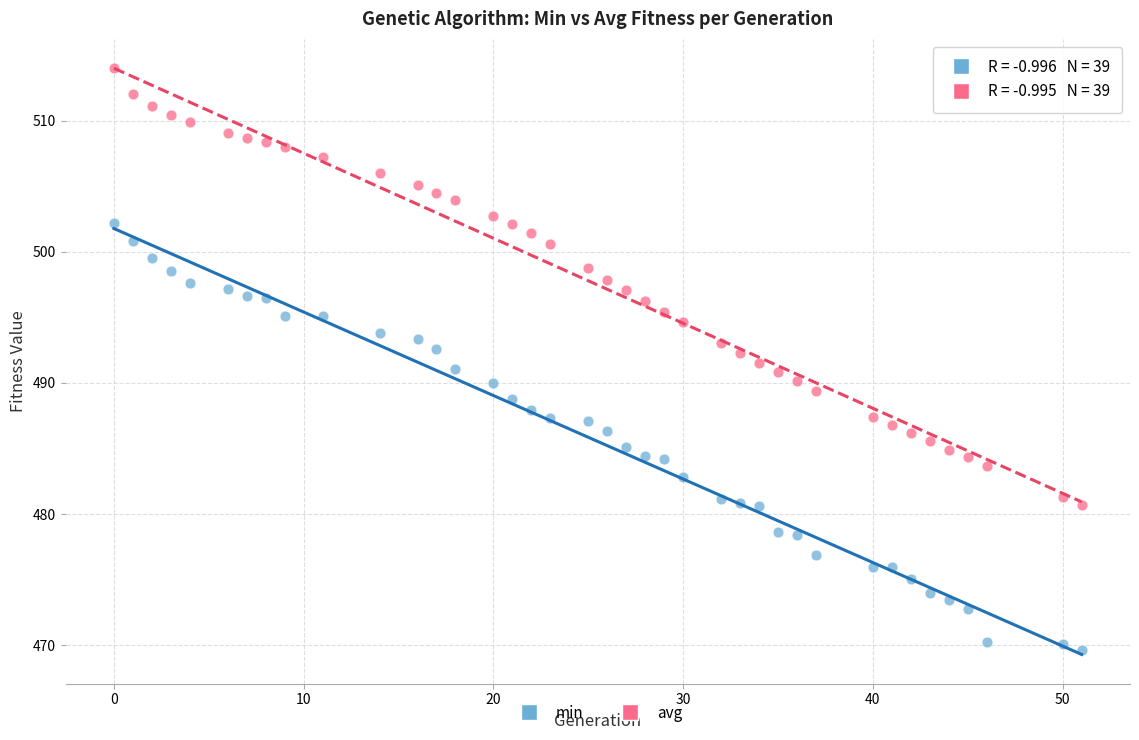

Across all data points, what is the range of Y values (max minus min)?

44.4